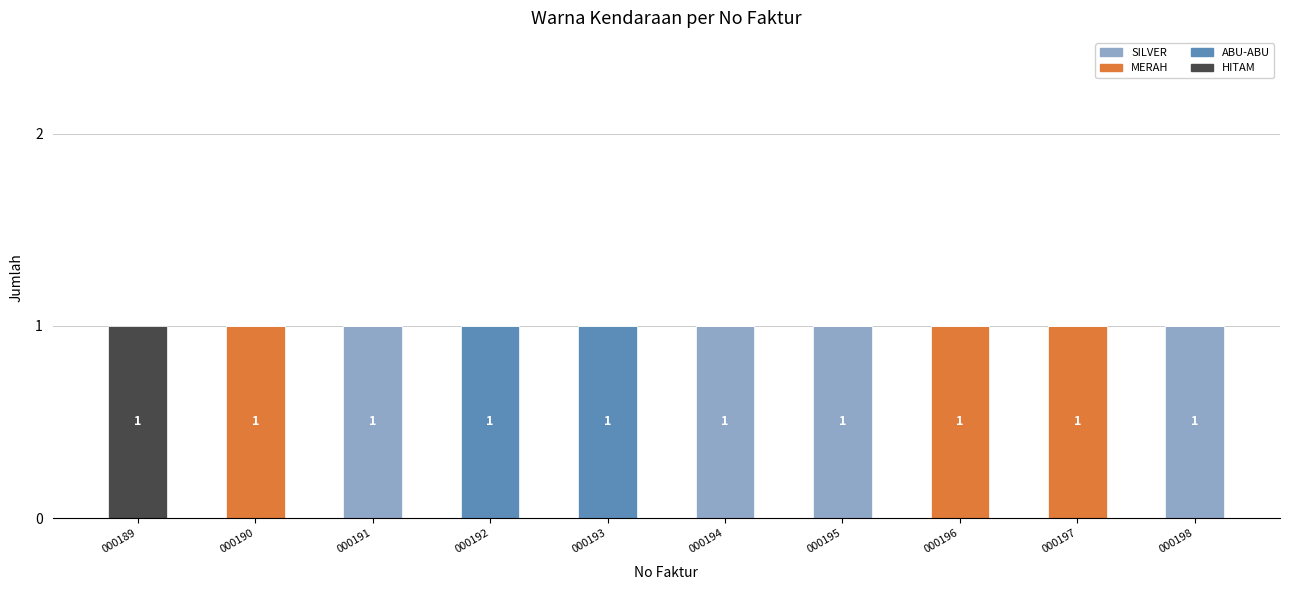

The SILVER series shows 1 at 000198. True or false?

True